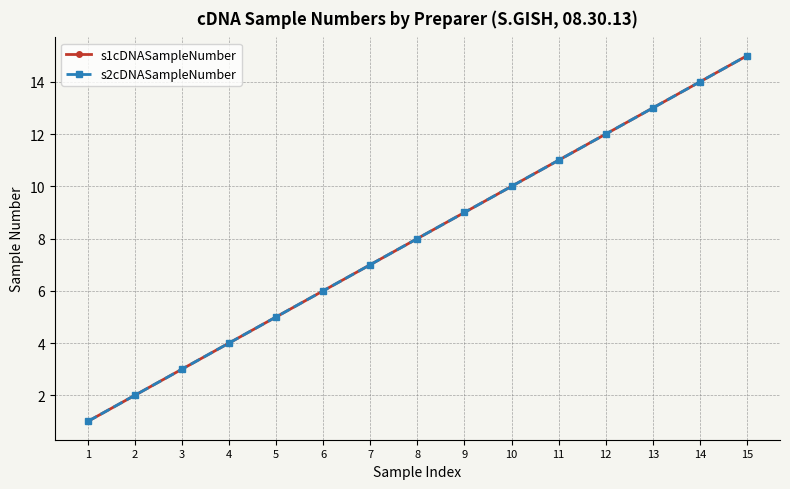

Is this an area chart (filled region under the line)?

No